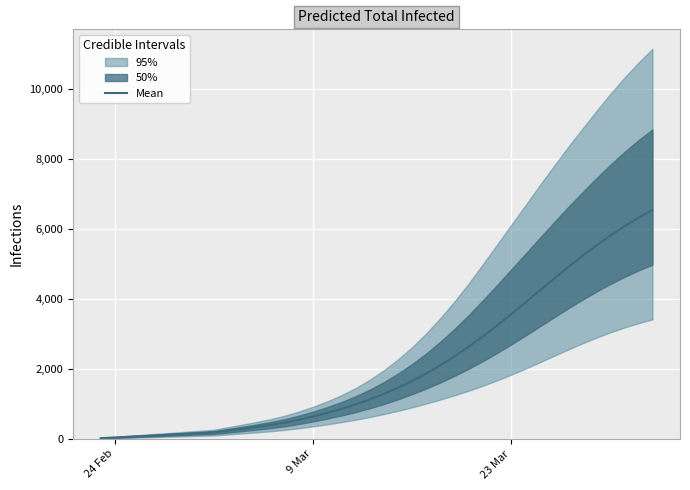

Reading right to left, transcribe all the data shown in this chart.

6535	6309	6061	5794	5507	5203	4885	4556	4222	3886	3554	3230	2920	2626	2351	2096	1863	1650	1456	1280	1122	980	854	741	638	546	464	397	339	286	235	184	164	143	123	102	82	61	41	20